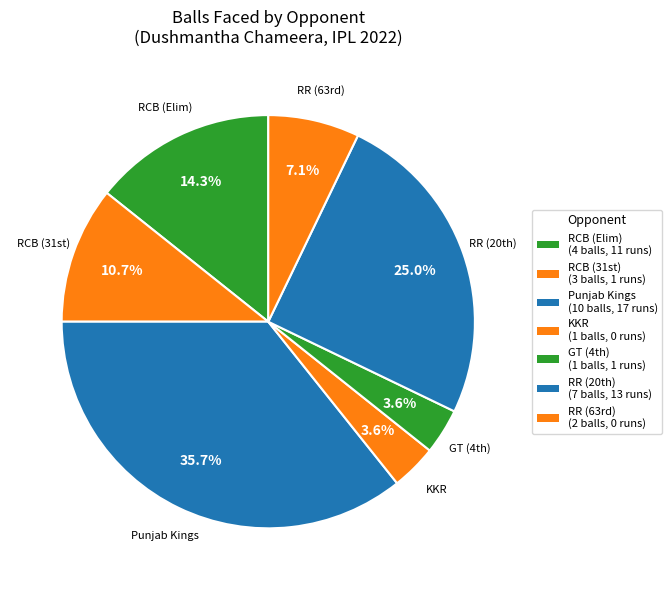

How many segments does this pie chart have?

7